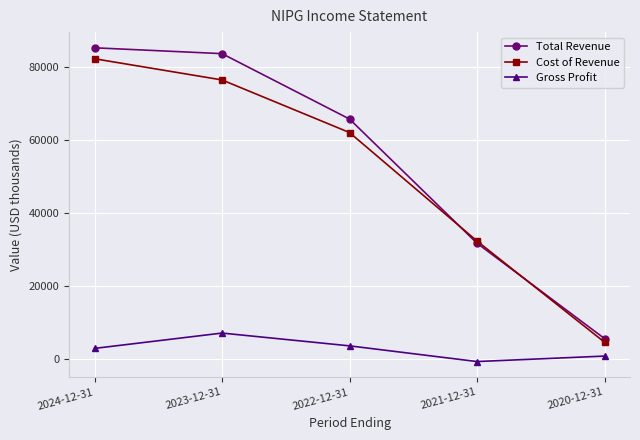

How many data points does each series have?

5